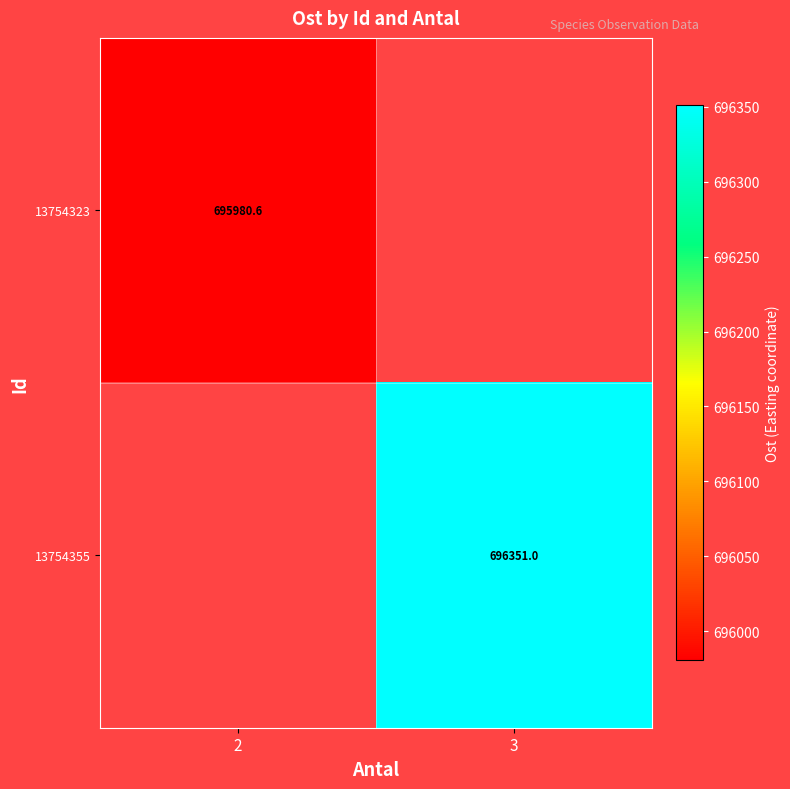

What is the highest value of the 13754323 series?

695980.6